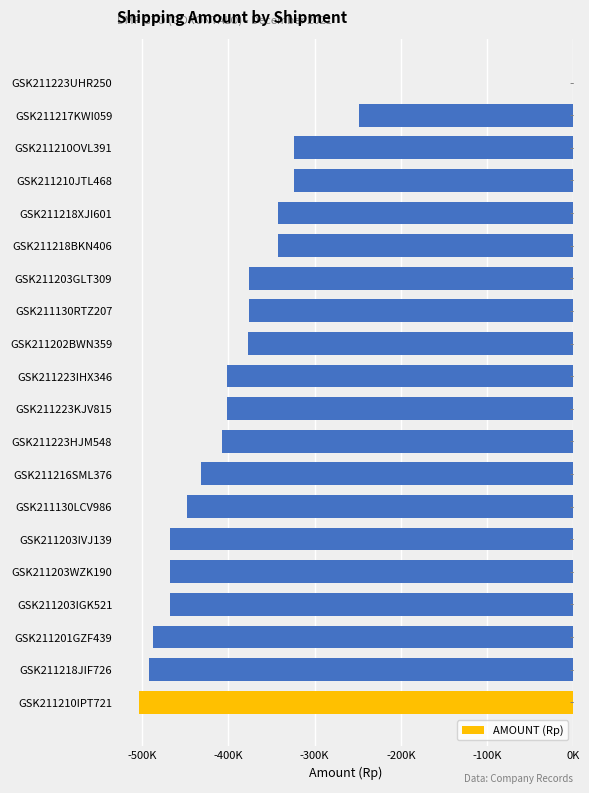

Are the bars horizontal?

Yes